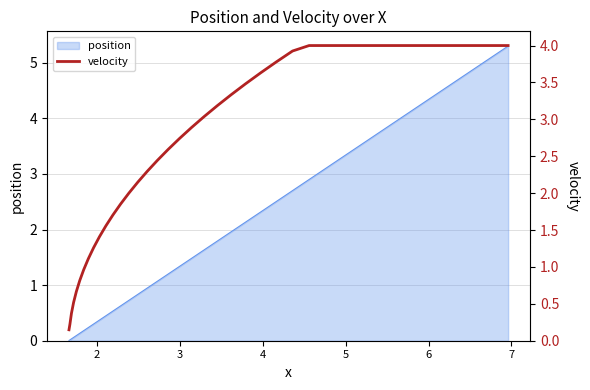

What is the maximum value for position?

5.3